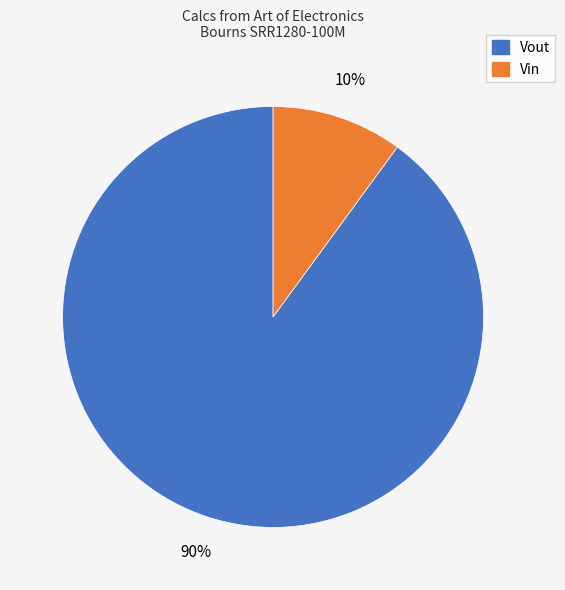

How many segments does this pie chart have?

2